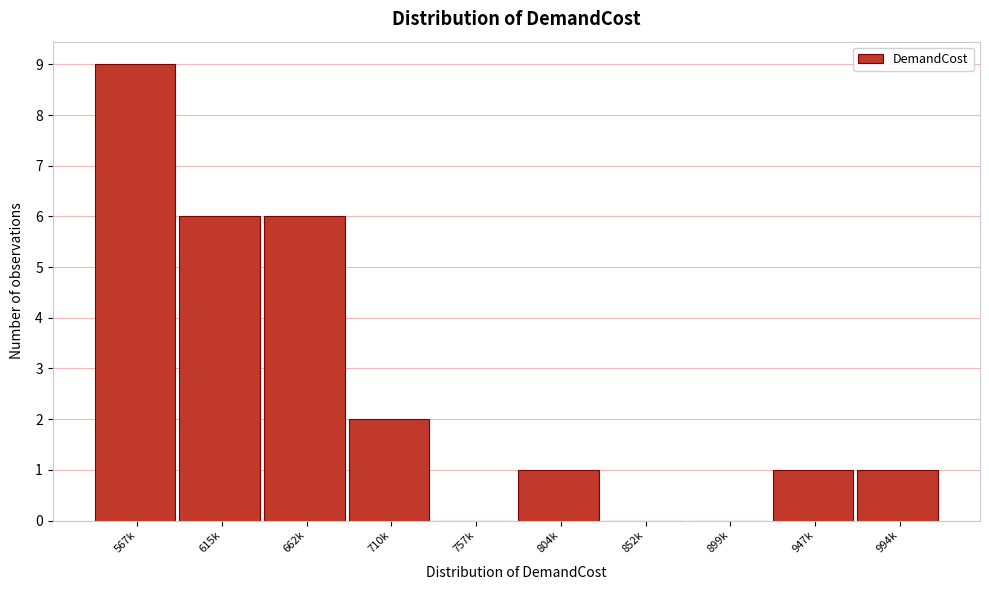

Reading left to right, extract all data points from this chart.

567k=9	615k=6	662k=6	710k=2	757k=0	804k=1	852k=0	899k=0	947k=1	994k=1